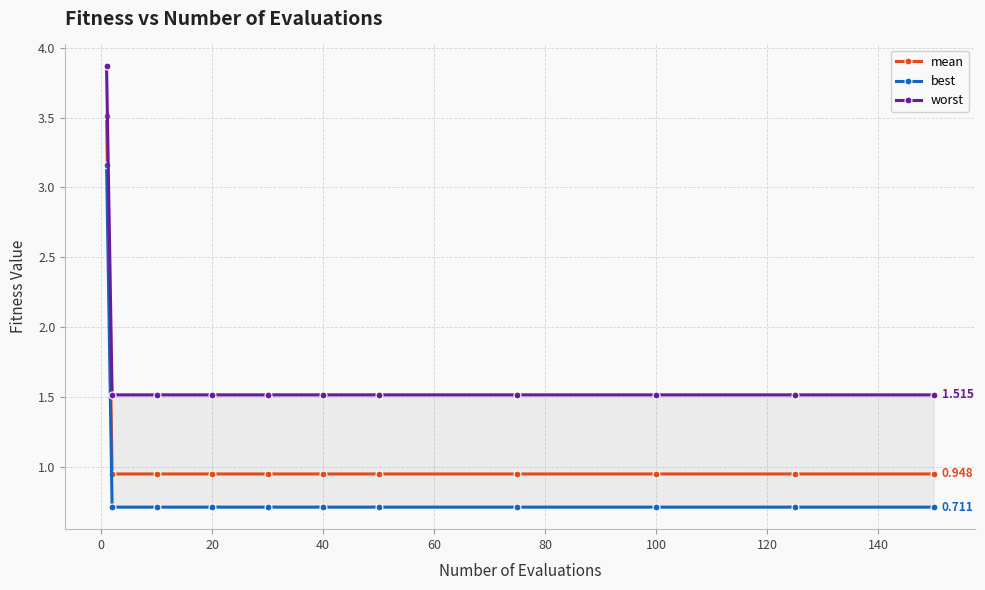

Is this an area chart (filled region under the line)?

No